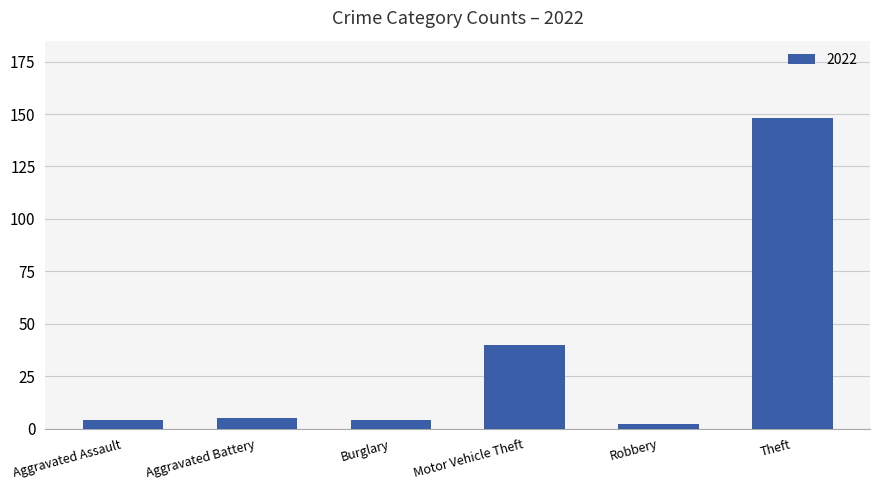

Which label corresponds to the largest value in the chart?

Theft